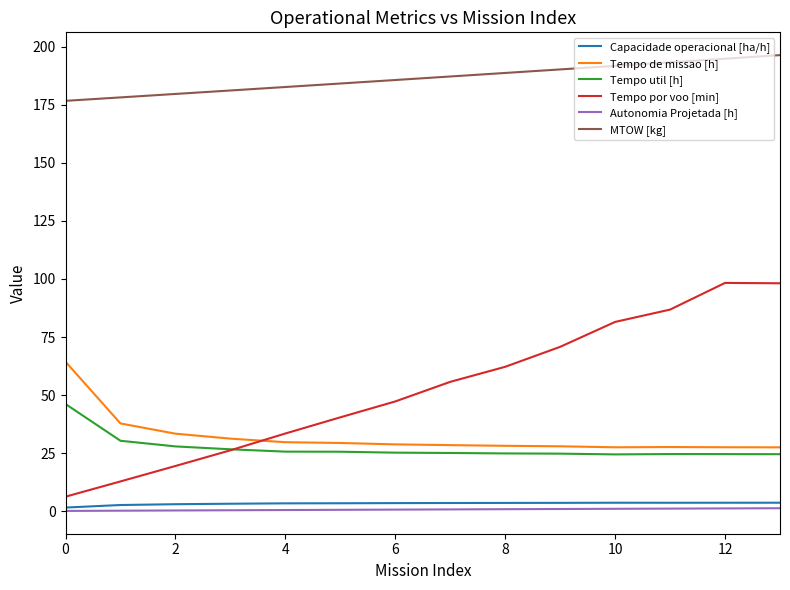

Which series has the largest total across all categories?

MTOW [kg]